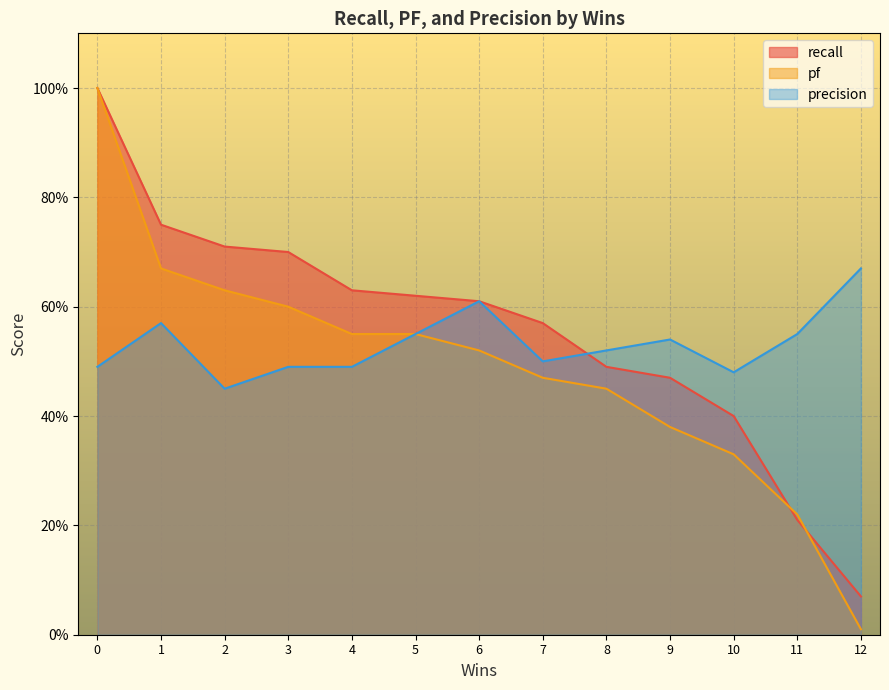

Reading left to right, list all the values displayed in this chart.

recall: 1.0	0.8	0.7	0.7	0.6	0.6	0.6	0.6	0.5	0.5	0.4	0.2	0.1
pf: 1.0	0.7	0.6	0.6	0.6	0.6	0.5	0.5	0.5	0.4	0.3	0.2	0.0
precision: 0.5	0.6	0.5	0.5	0.5	0.6	0.6	0.5	0.5	0.5	0.5	0.6	0.7